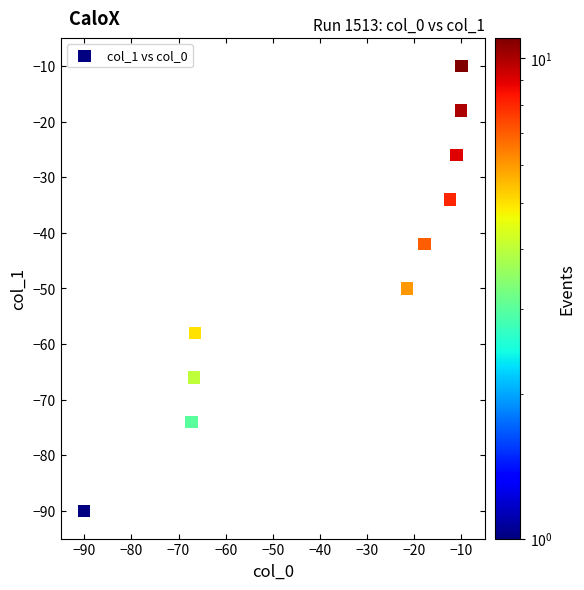

What is the range of Y values (max minus min)?

80